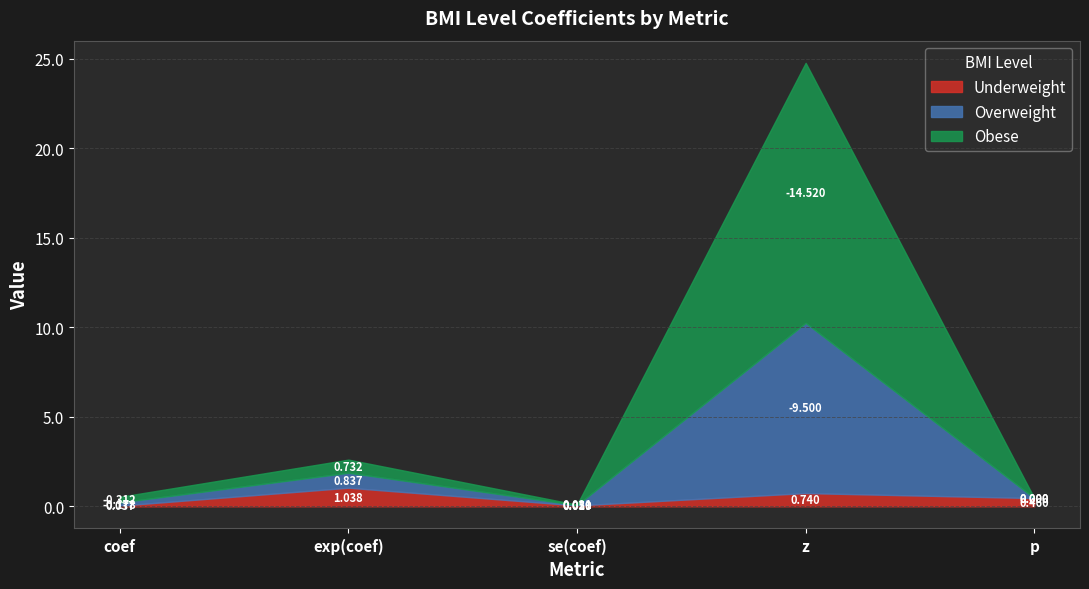

How many lines are shown in the chart?

3